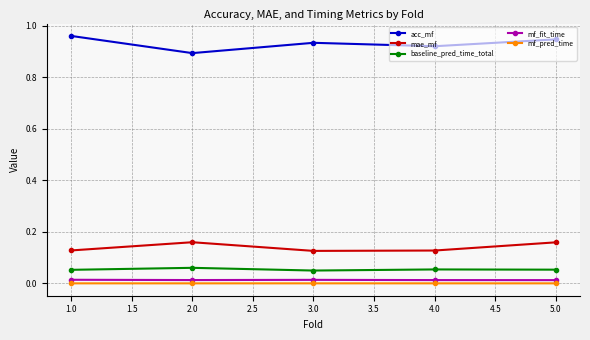

In mf_pred_time, how many points are higher than both neighbors (excluding endpoints)?

1